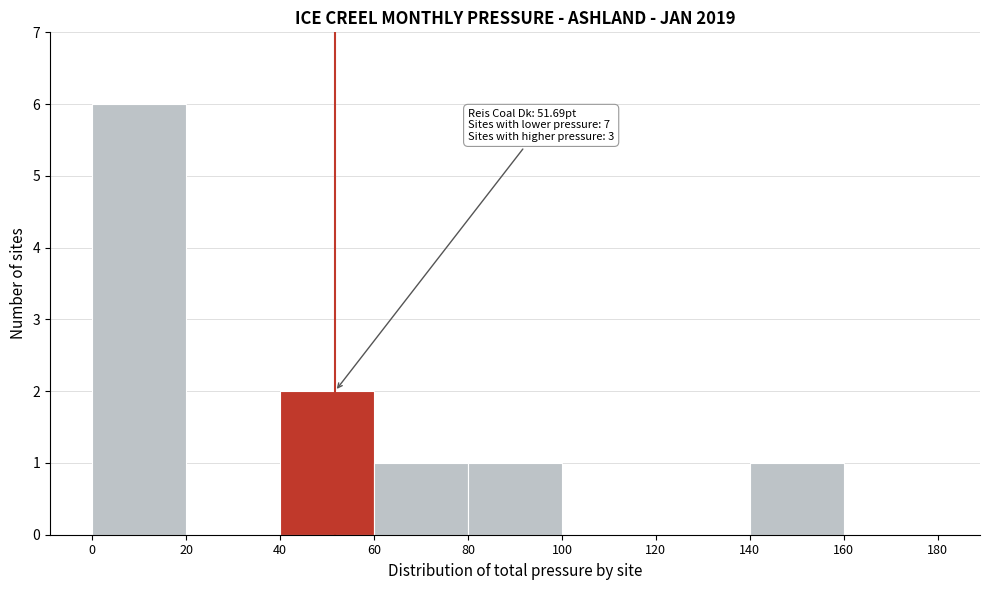

Which range on the x-axis has the tallest bar?

0 to 20